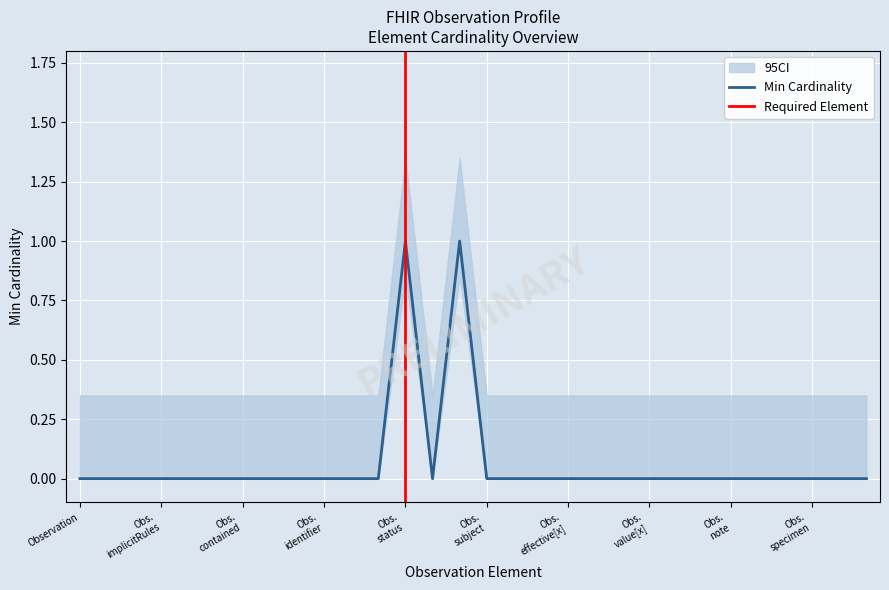

At which category does the chart reach its peak across all series?

Observation.status